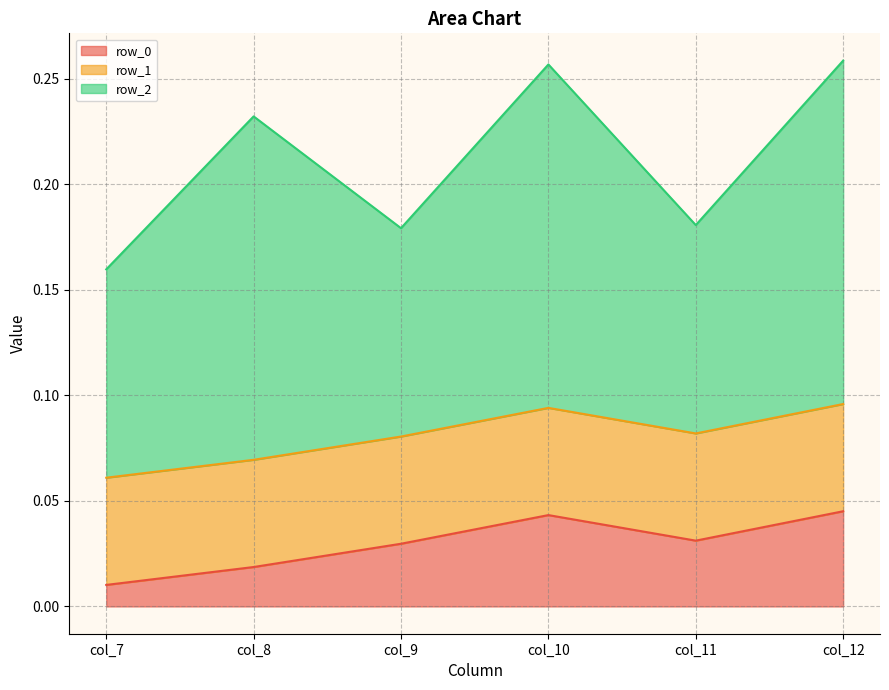

The row_1 series shows 0.0 at col_10. True or false?

False